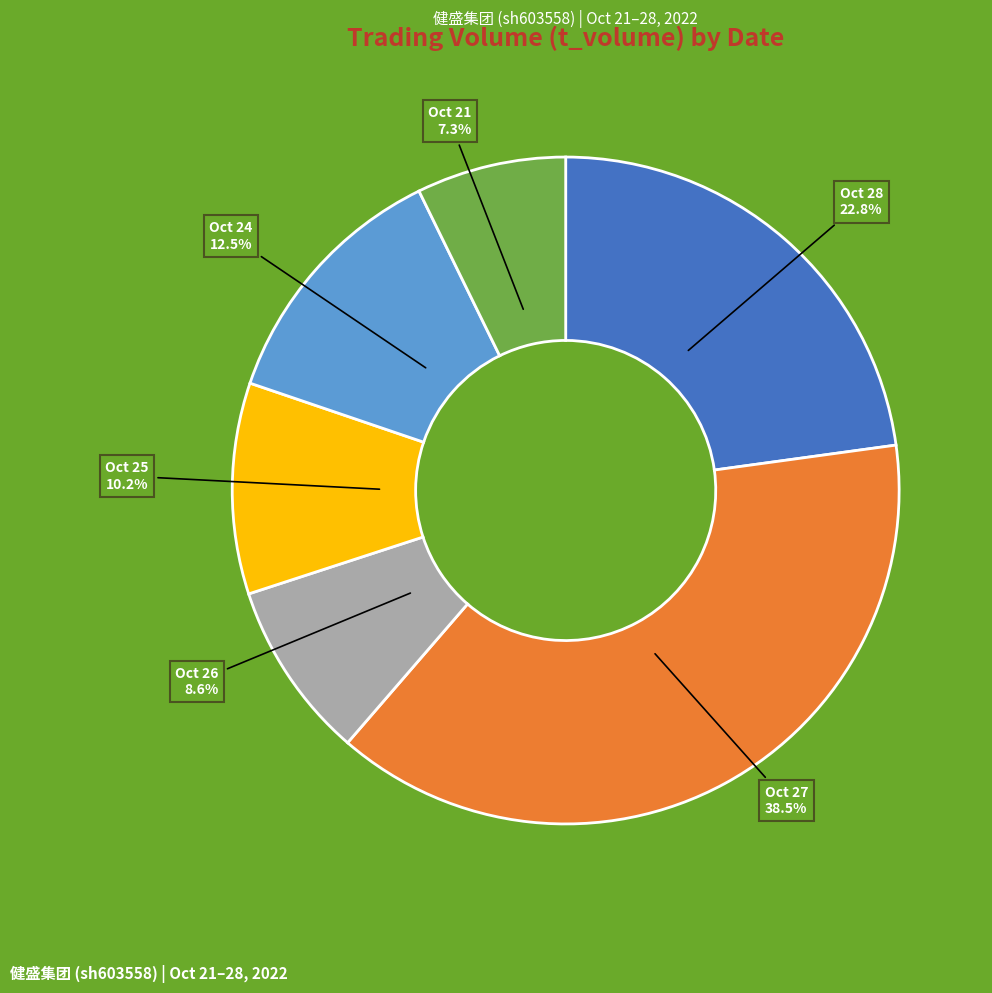

Is there a majority slice in this chart?

No